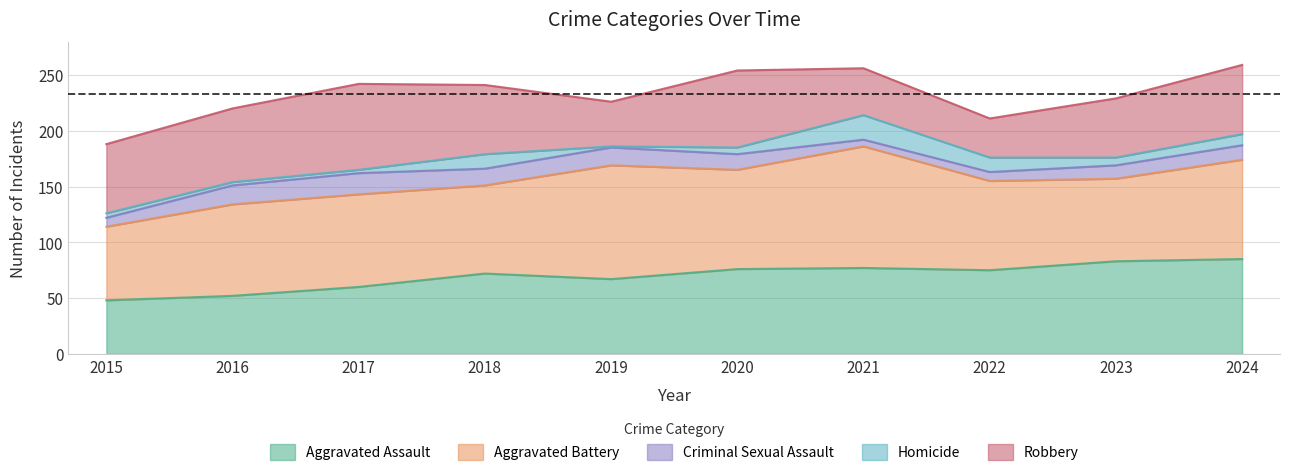

Reading right to left, transcribe all the data shown in this chart.

Aggravated Assault: 85	83	75	77	76	67	72	60	52	48
Aggravated Battery: 89	74	80	109	89	102	79	83	82	66
Criminal Sexual Assault: 13	12	8	6	14	16	15	19	17	8
Homicide: 10	7	13	22	6	1	13	3	3	4
Robbery: 62	53	35	42	69	40	62	77	66	62